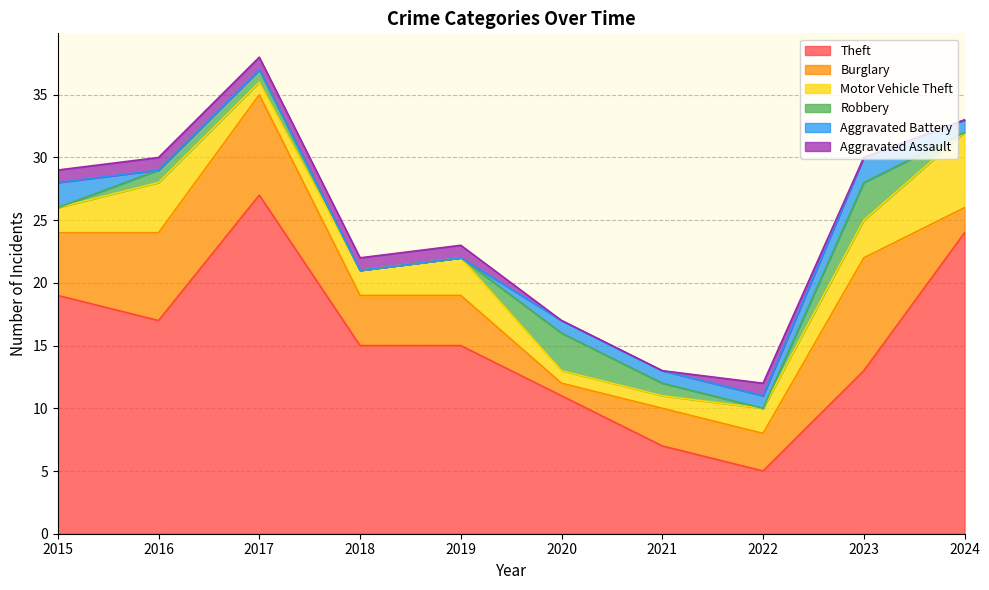

Does the chart display data point markers on the line(s)?

No